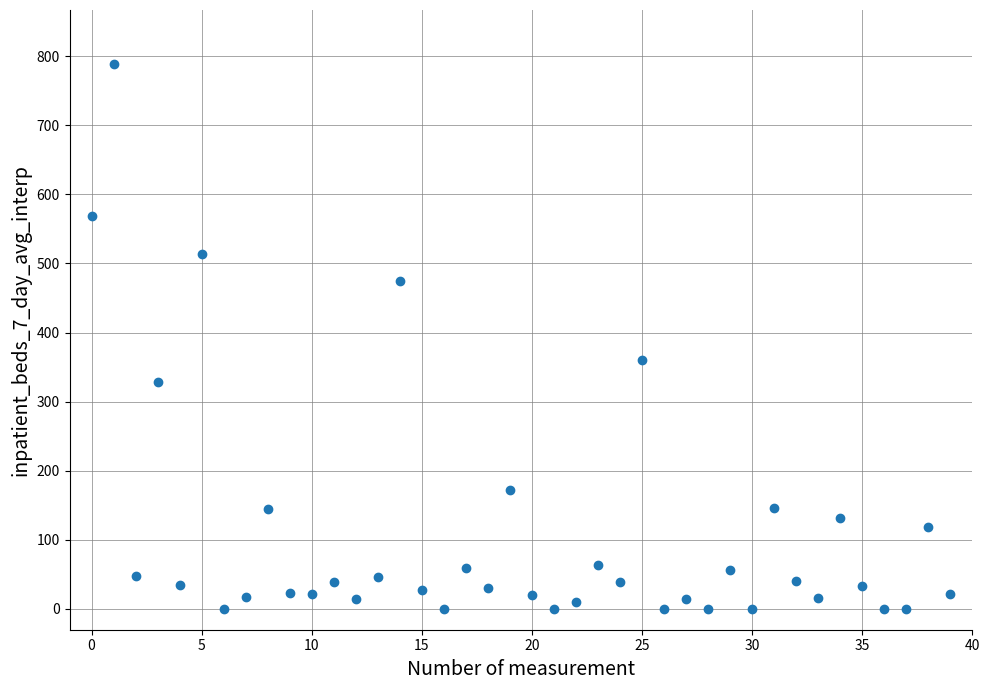

What Y value in the scatter plot is closest to 394?

360